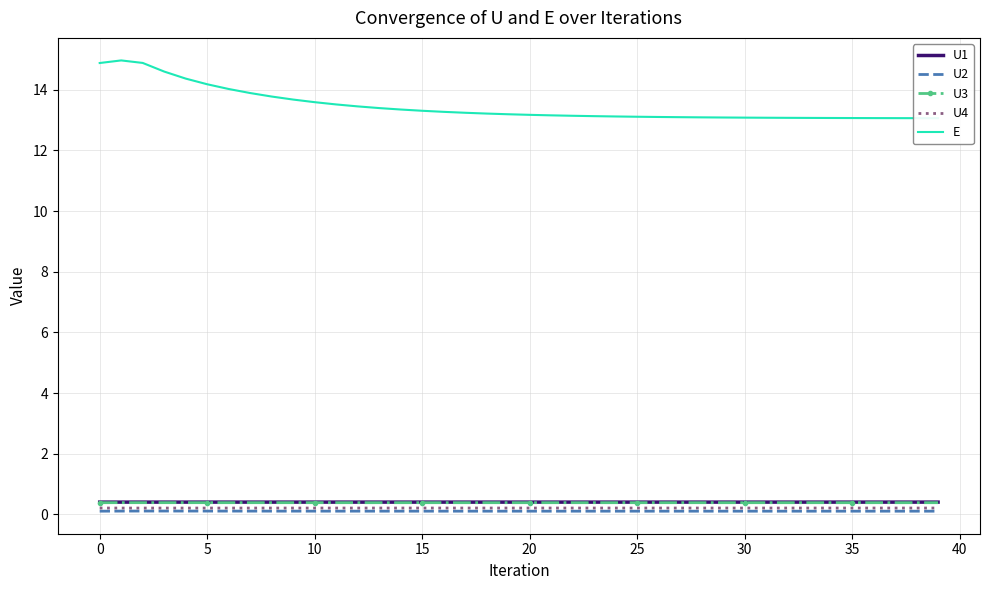

How many lines are shown in the chart?

5